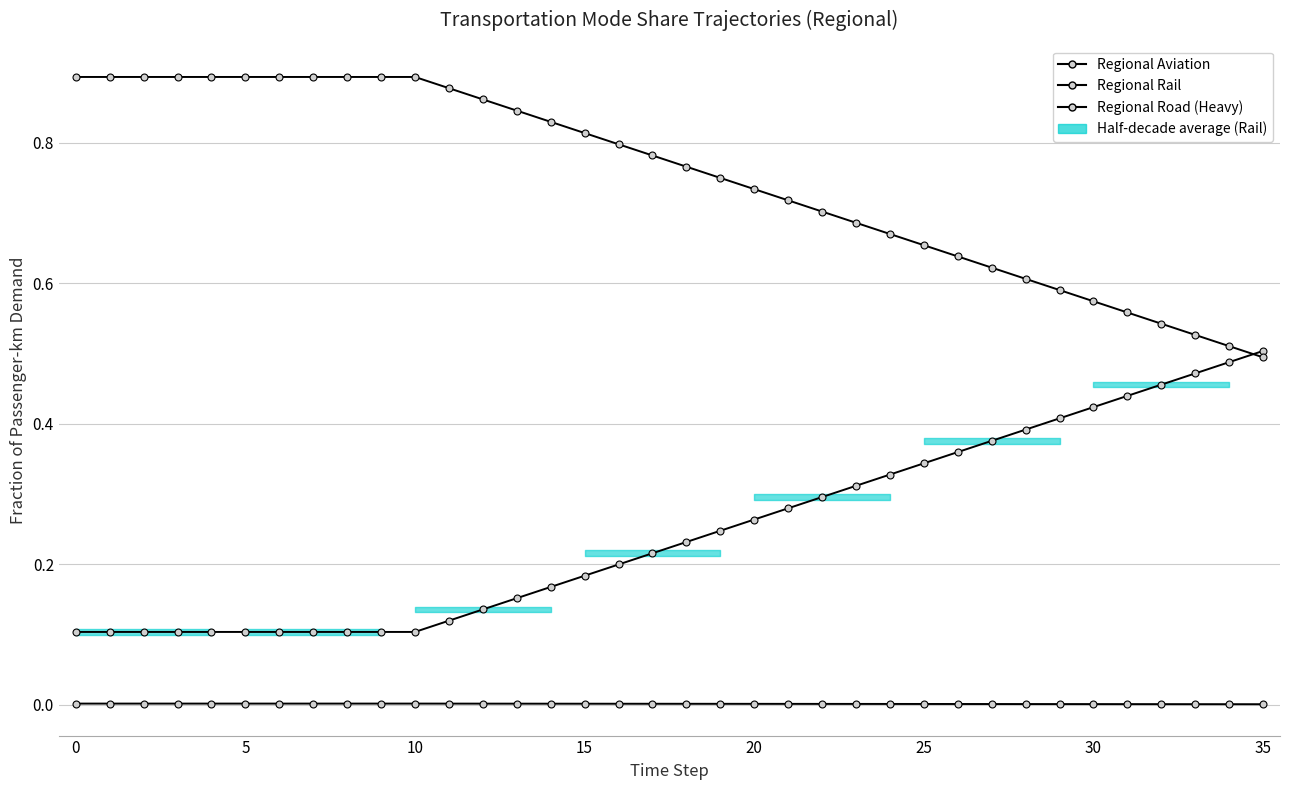

Which series has the largest range (max minus min)?

Regional Rail